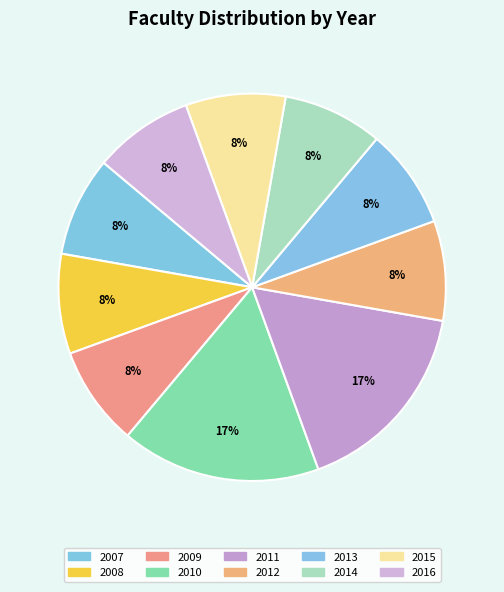

Which category has the smallest portion of the pie?

2007